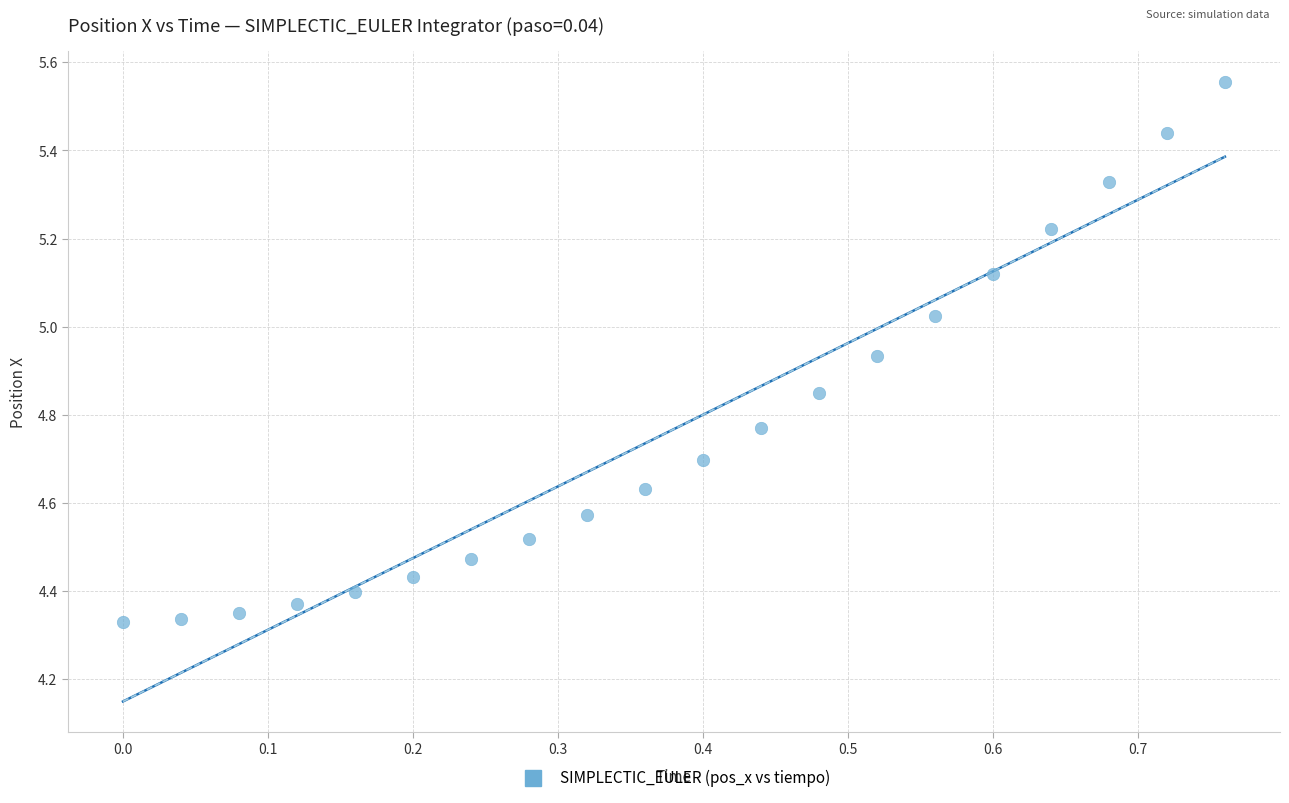

What is the range of X values (max minus min)?

0.8